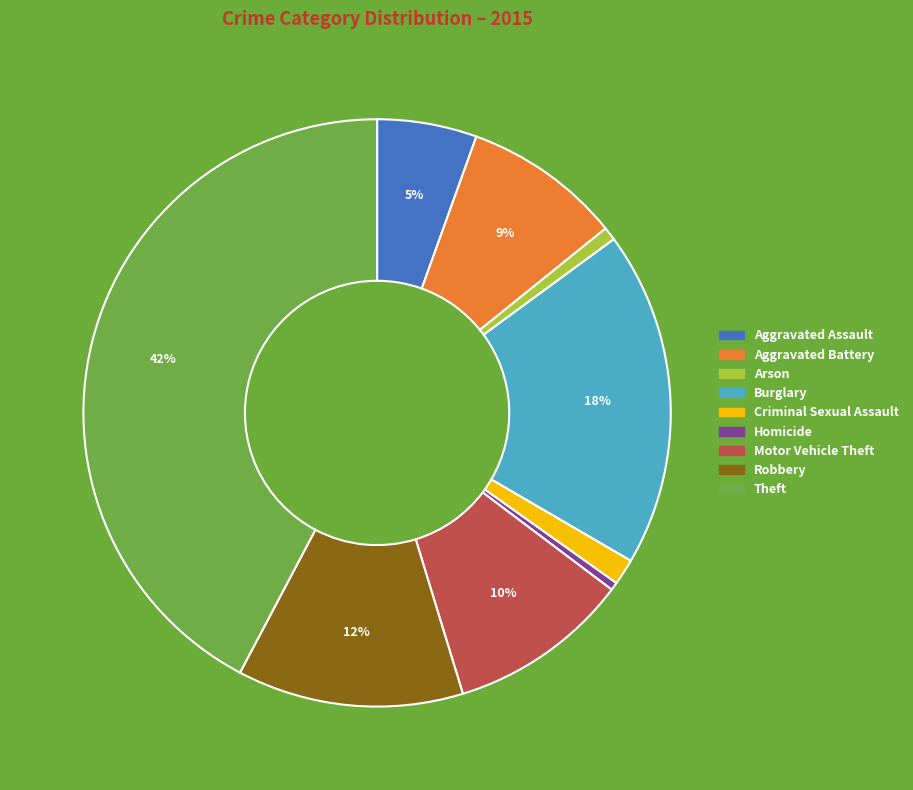

To the nearest percent, what portion does Motor Vehicle Theft represent?

10%